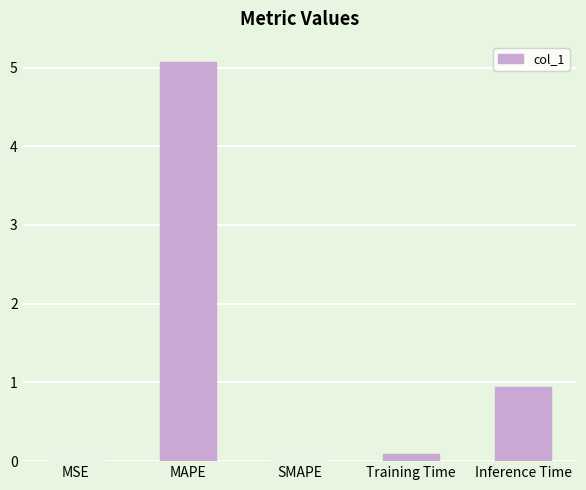

The value at Inference Time is 1.6. True or false?

False